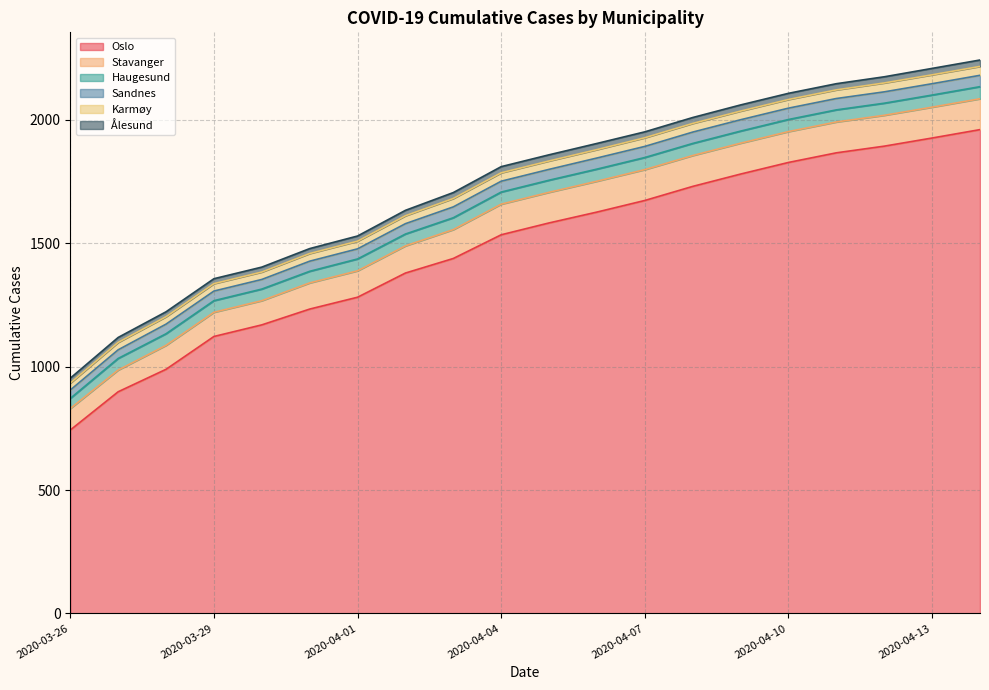

What are all the series names shown in the legend?

Oslo, Stavanger, Haugesund, Sandnes, Karmøy, Ålesund